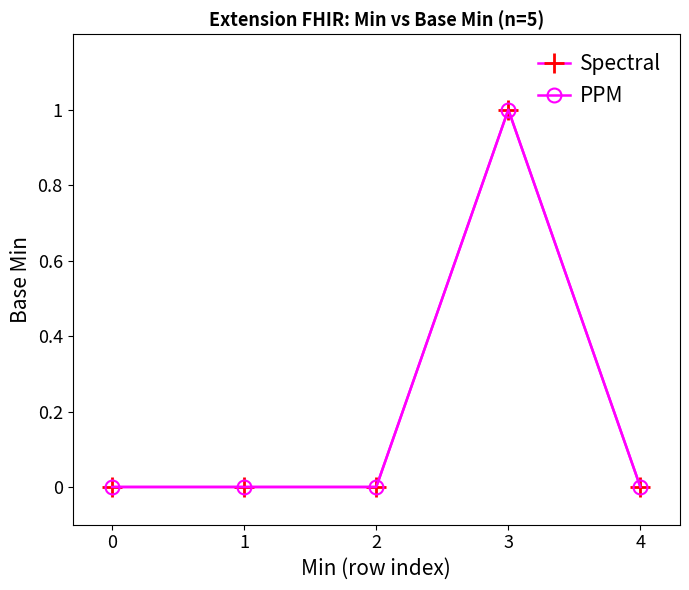

Does the chart have visible grid lines?

No